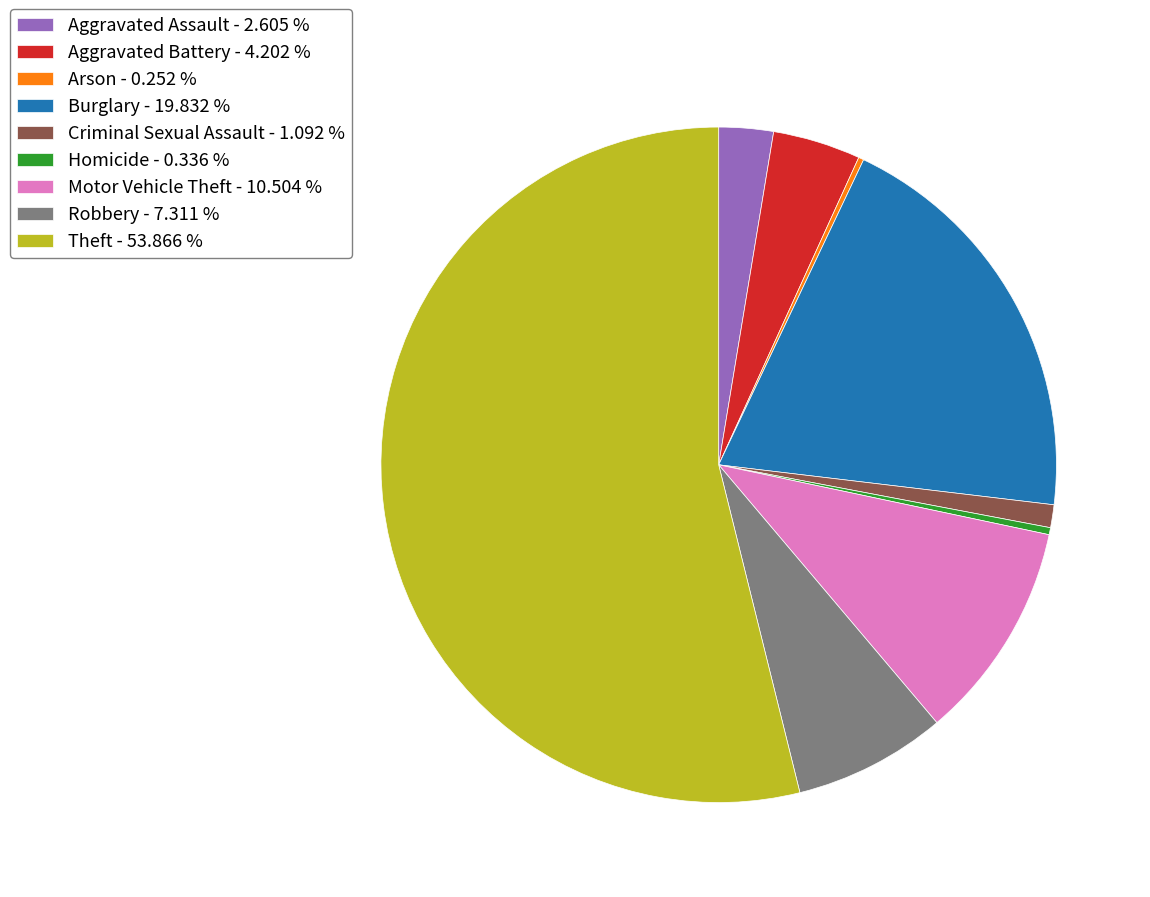

Between Theft - 53.866 % and Aggravated Battery - 4.202 %, which is larger?

Theft - 53.866 %